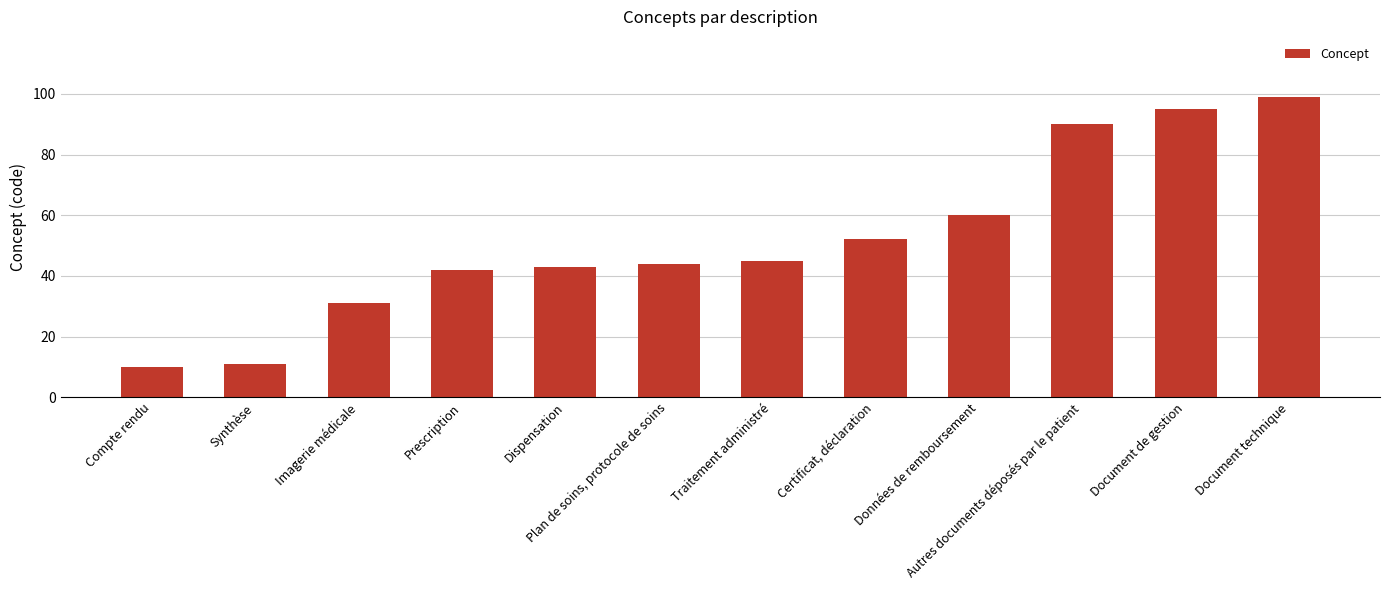

What is the sum of the values at Document technique and Prescription?

141